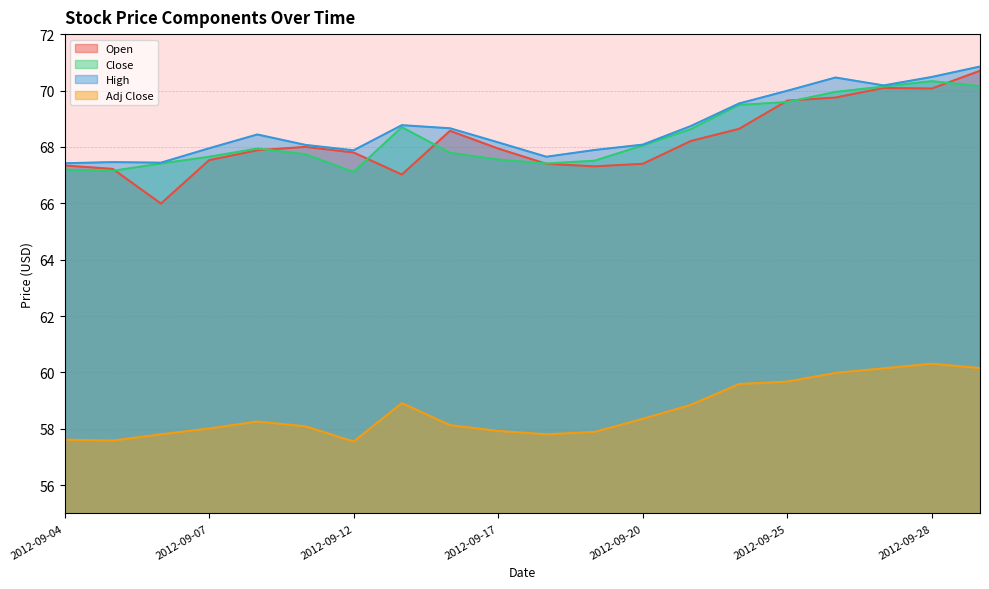

At which category does the chart reach its peak across all series?

2012-10-01